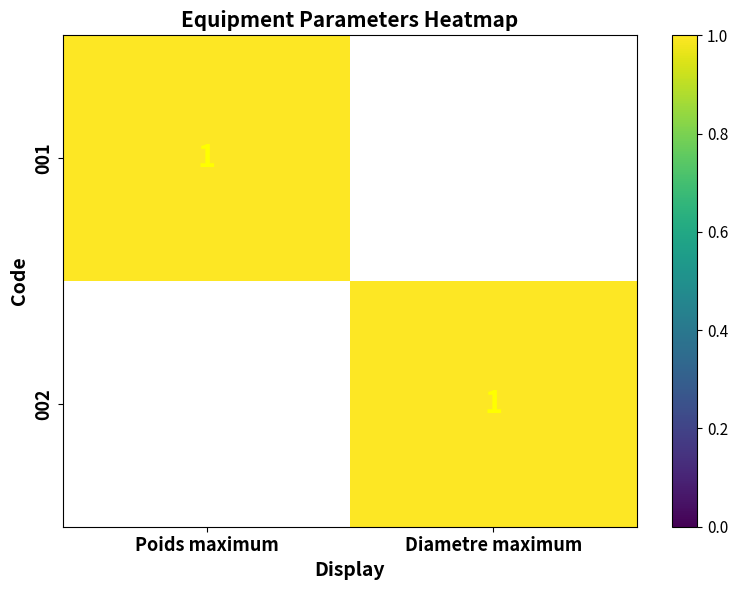

At which category is the sum across all series the highest?

Poids maximum